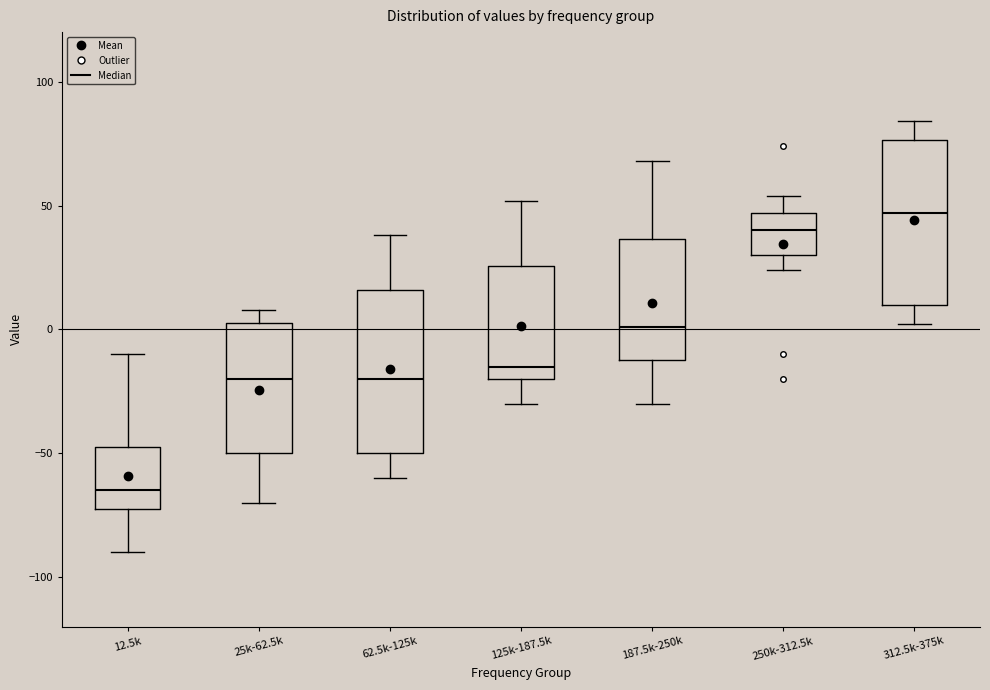

Which box's median line is the lowest?

12.5k